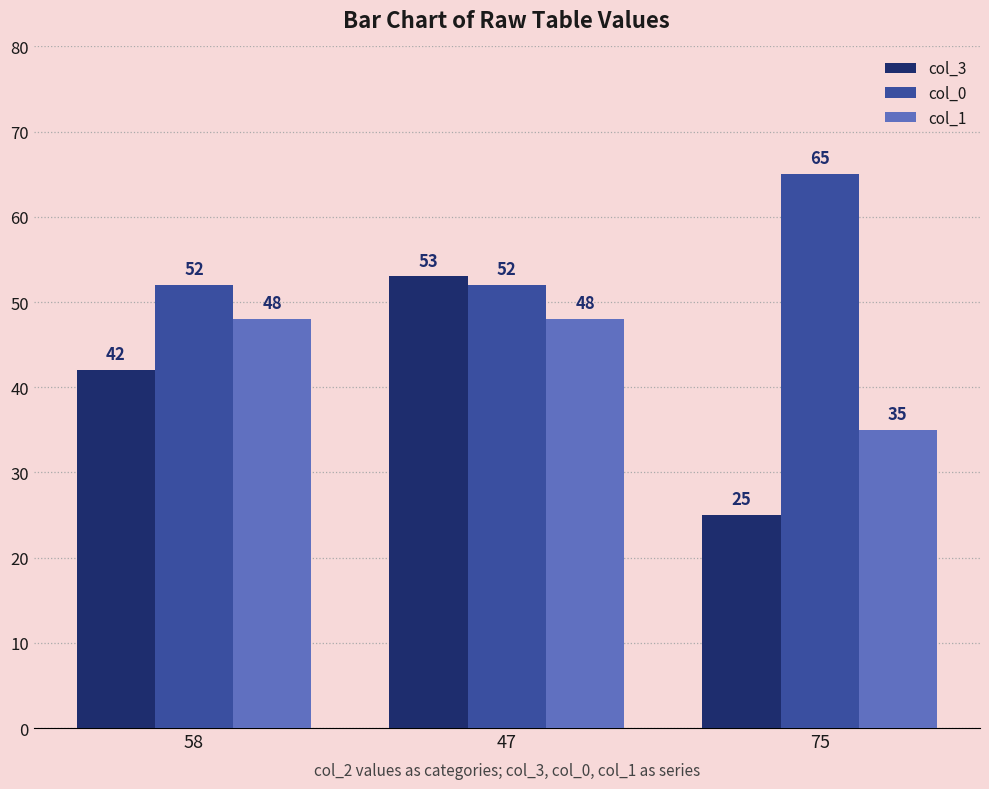

What is the label of the 3rd bar from the left?

75